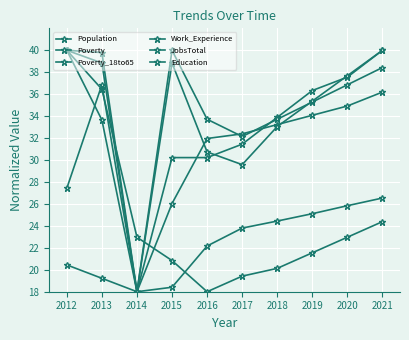

Which label corresponds to the largest value in the chart?

2012